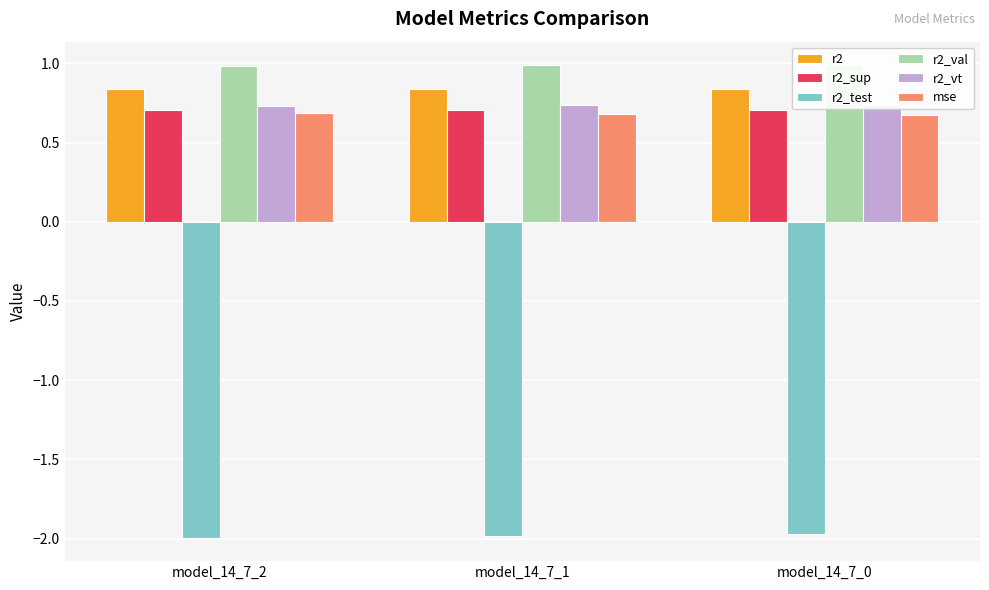

Reading right to left, what are all the values shown in this chart?

r2: model_14_7_0=0.8	model_14_7_1=0.8	model_14_7_2=0.8
r2_sup: model_14_7_0=0.7	model_14_7_1=0.7	model_14_7_2=0.7
r2_test: model_14_7_0=-2.0	model_14_7_1=-2.0	model_14_7_2=-2.0
r2_val: model_14_7_0=1.0	model_14_7_1=1.0	model_14_7_2=1.0
r2_vt: model_14_7_0=0.7	model_14_7_1=0.7	model_14_7_2=0.7
mse: model_14_7_0=0.7	model_14_7_1=0.7	model_14_7_2=0.7